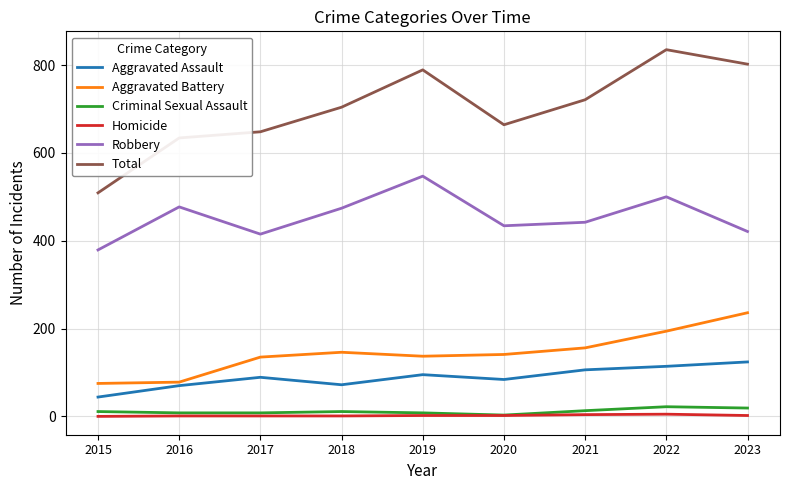

Which category has the highest value in the Robbery series?

2019